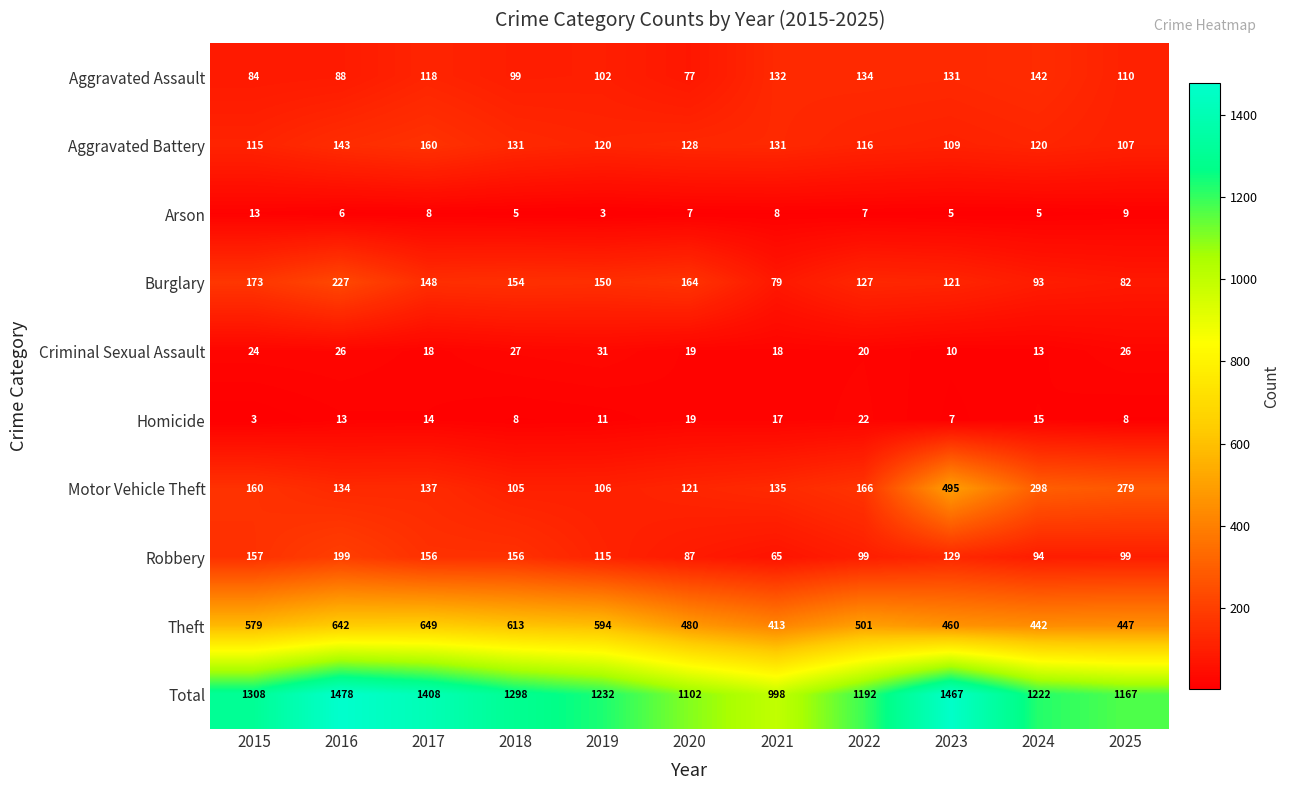

Rank the series by their maximum value, from lowest to highest.

Arson, Homicide, Criminal Sexual Assault, Aggravated Assault, Aggravated Battery, Robbery, Burglary, Motor Vehicle Theft, Theft, Total